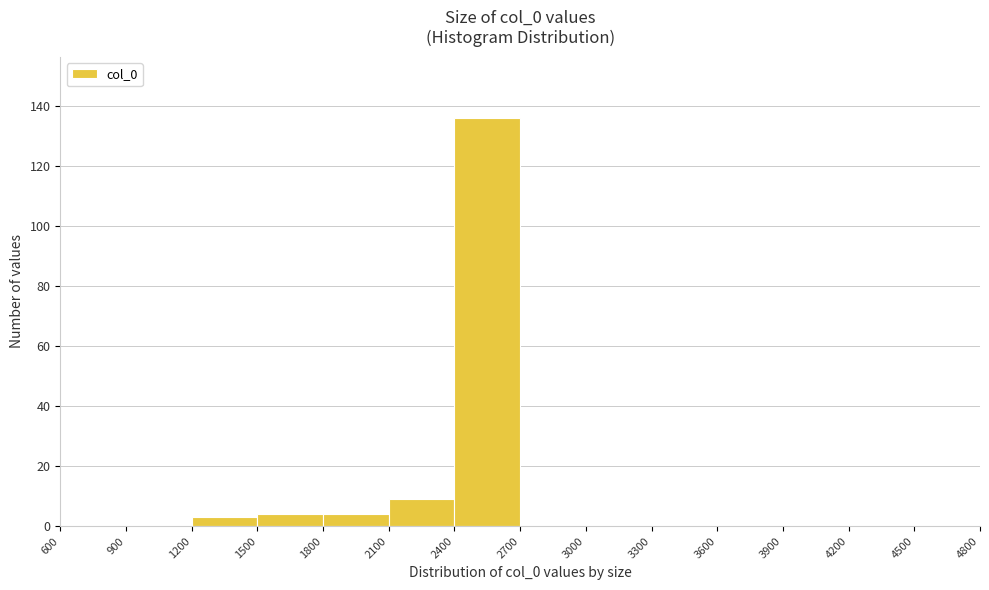

Over which range of the x-axis is the bar tallest?

2400 to 2700